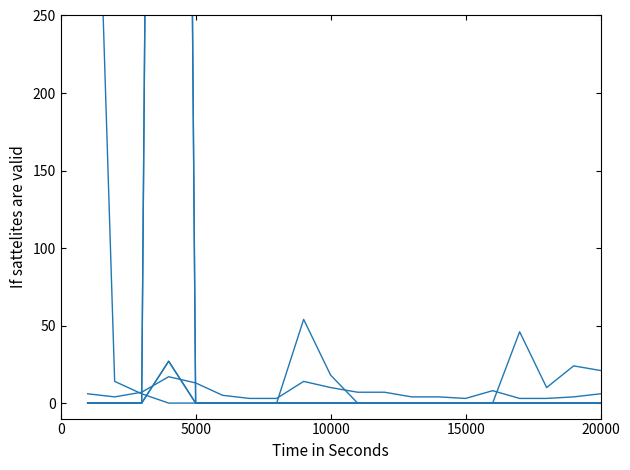

How many lines are shown in the chart?

6